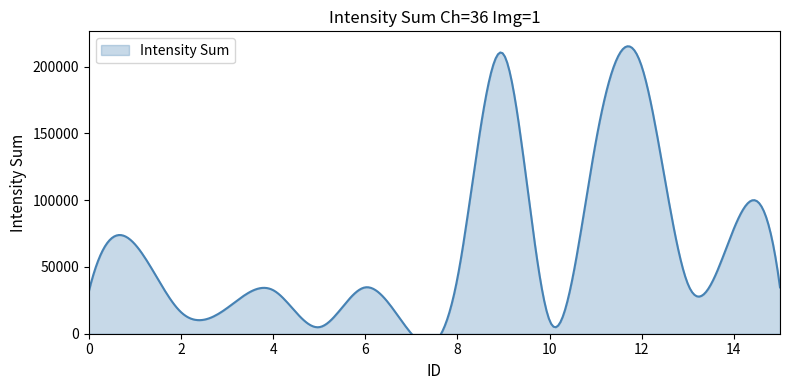

True or false: the data shows 57563 at 15.

False